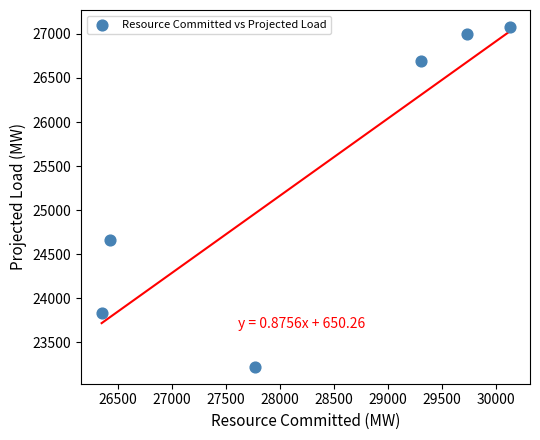

What Y value in the scatter plot is closest to 25151?

24659